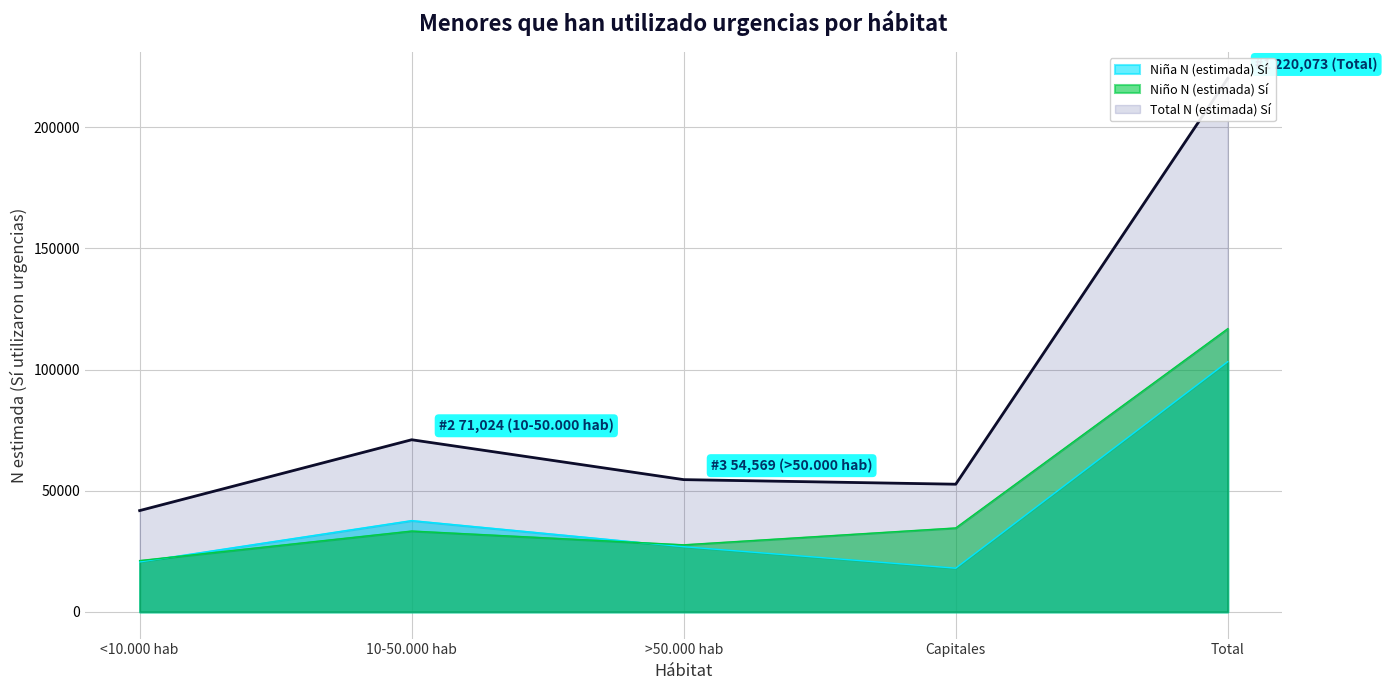

True or false: Niño N (estimada) Sí and Total N (estimada) Sí cross at least once.

False